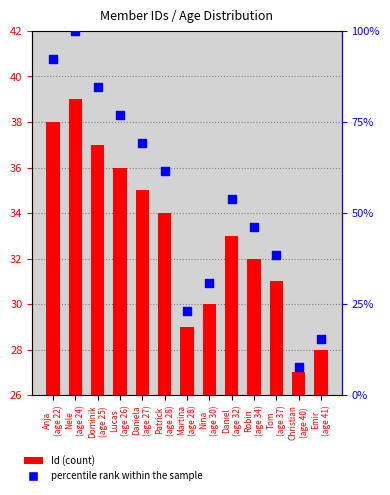

At which category is the sum across all series the highest?

Nele
(age 24)